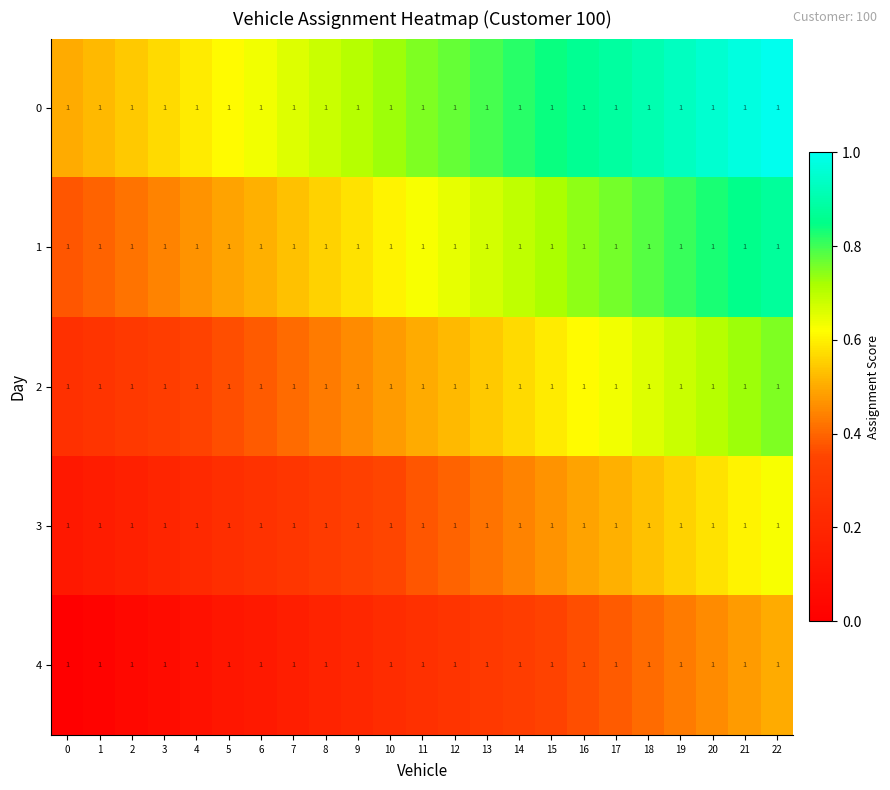

Read the 1 value at 1.

0.4